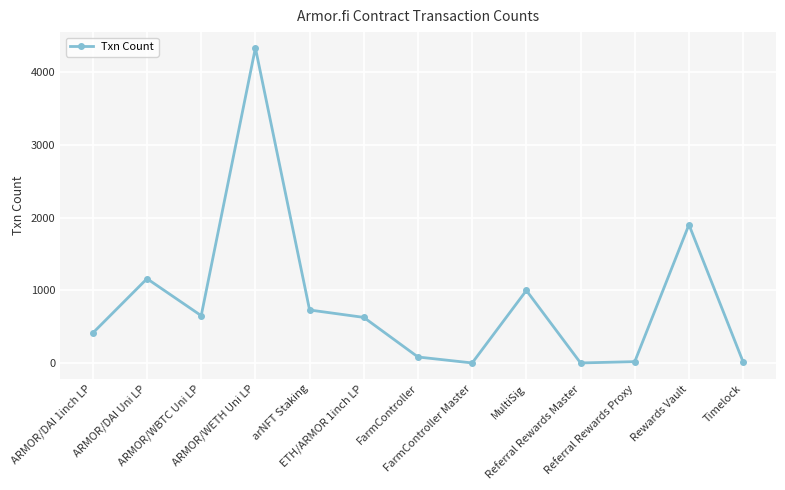

What is the maximum value shown in the chart?

4339